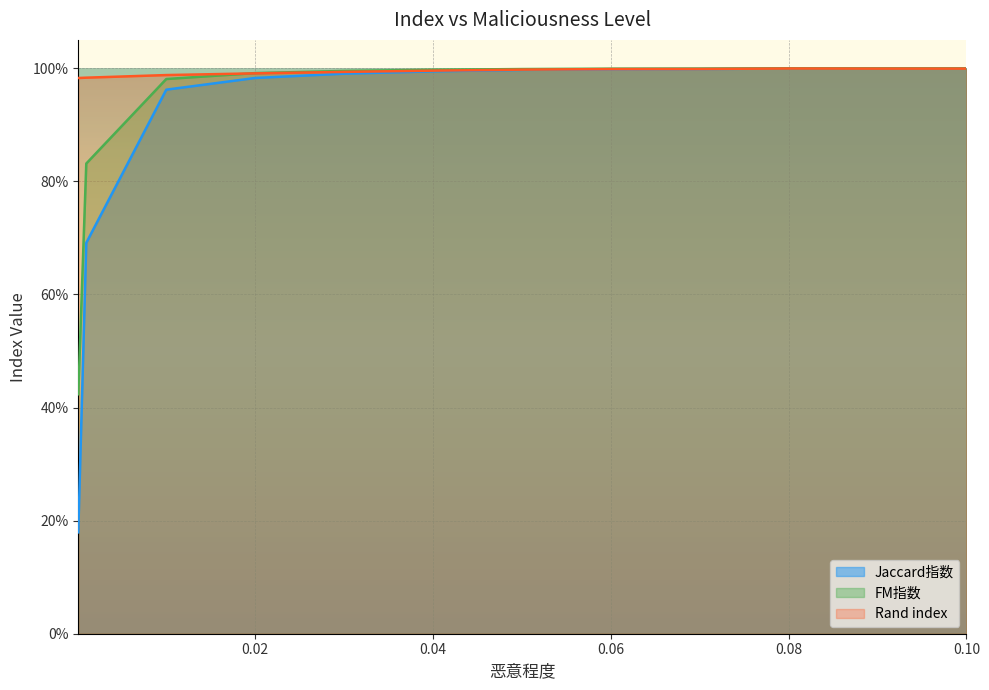

What are all the series names shown in the legend?

Jaccard指数, FM指数, Rand index